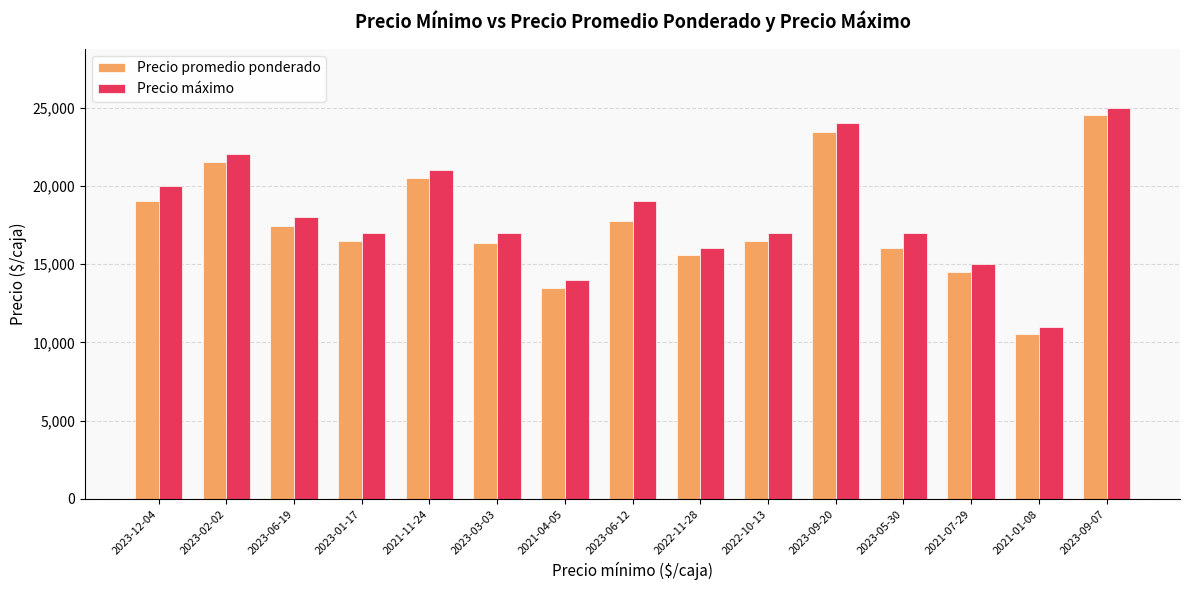

What is the label of the 2nd bar from the right?

2021-01-08